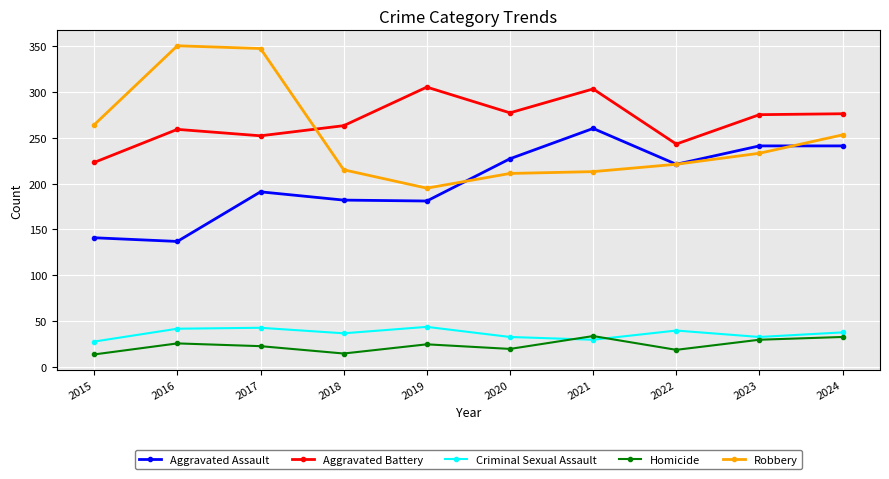

What is the sum of the Homicide values at 2022 and 2021?

53